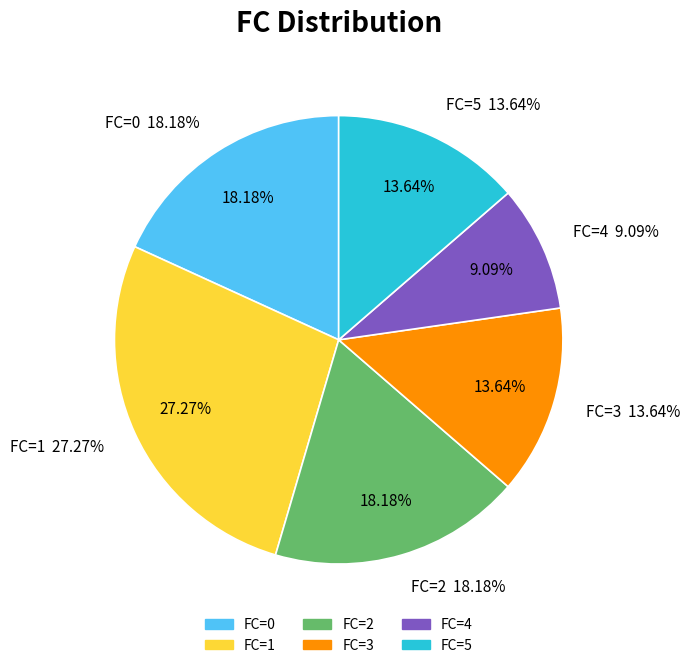

To the nearest percent, what is the difference between the largest and smallest slice percentages?

18%